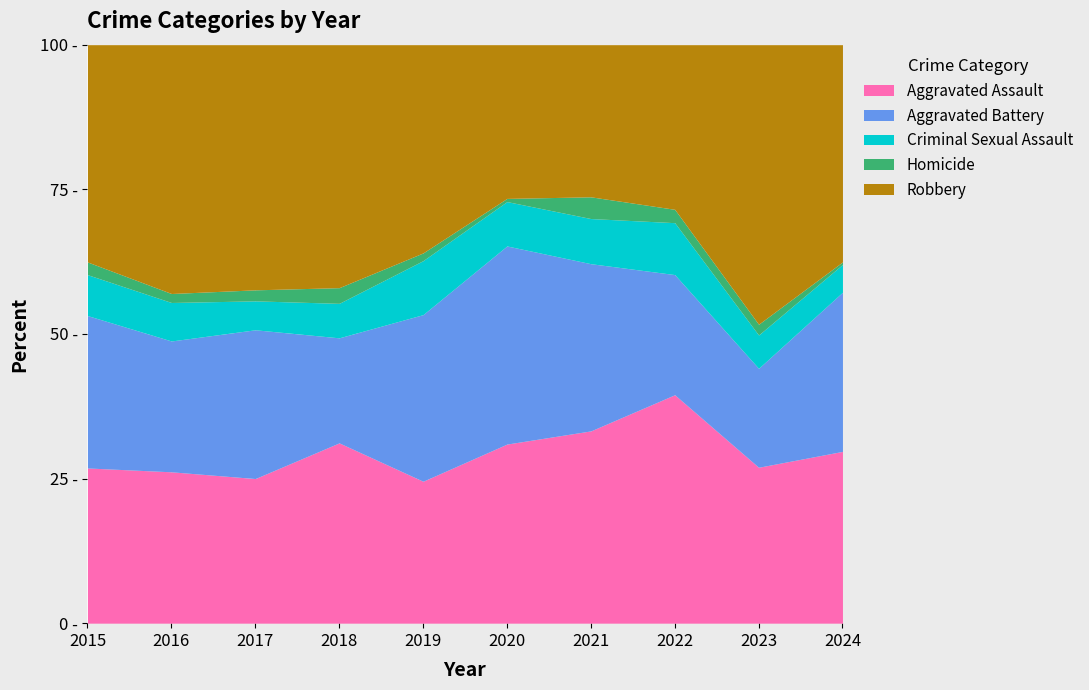

True or false: Aggravated Battery and Homicide cross at least once.

False